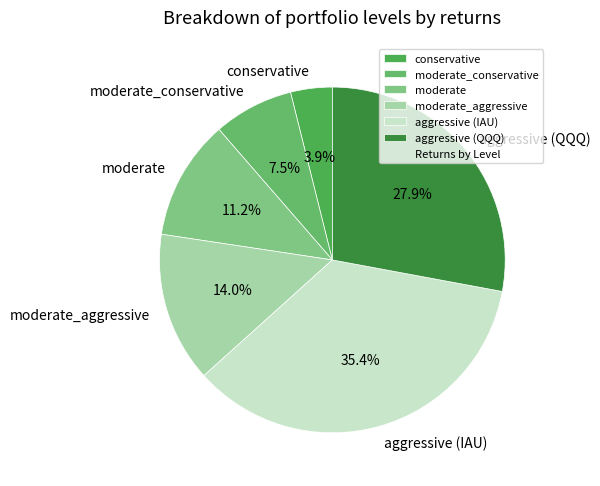

Is it true that moderate_aggressive is 3% of the pie?

False